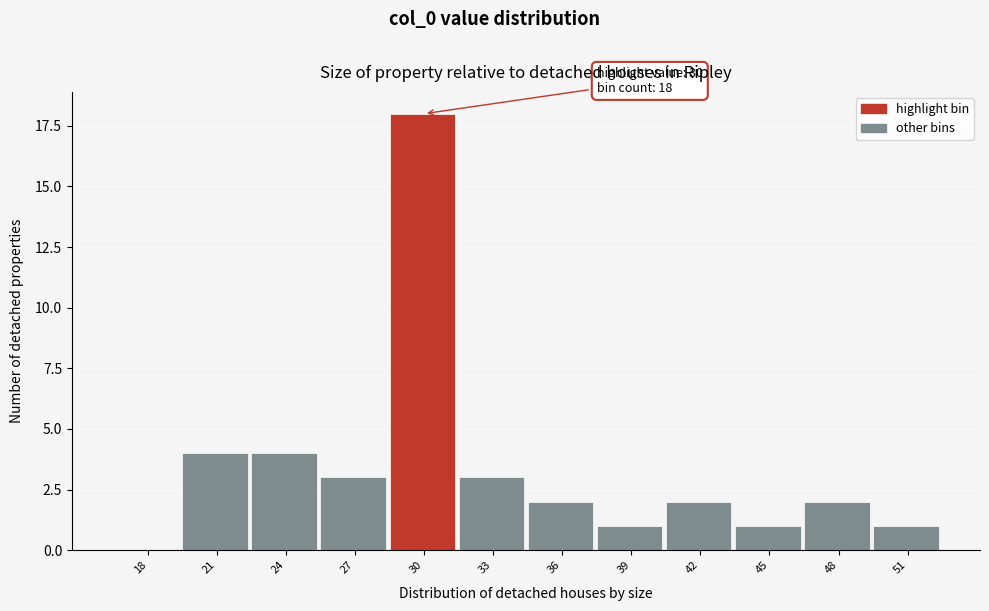

Reading left to right, what are all the values shown in this chart?

18=0	21=4	24=4	27=3	30=18	33=3	36=2	39=1	42=2	45=1	48=2	51=1